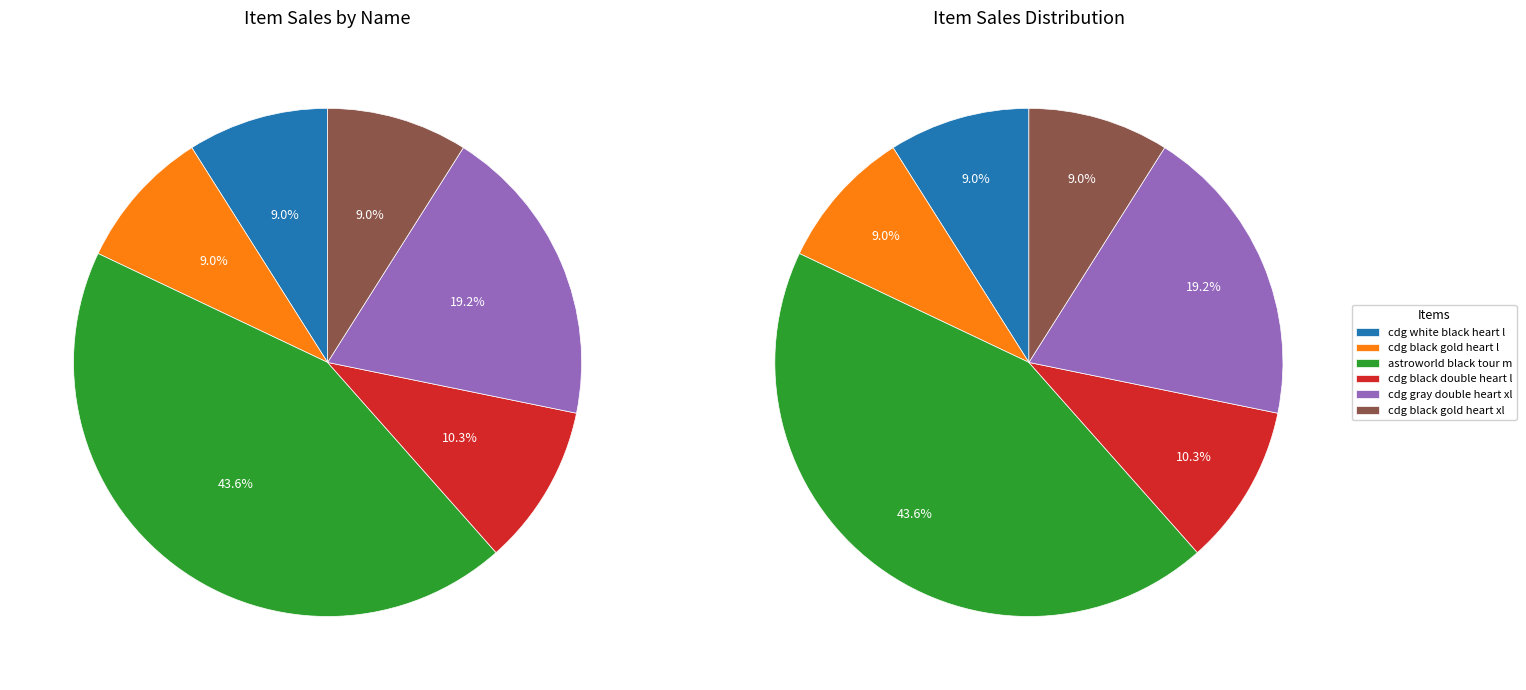

Do cdg white black heart l and cdg gray double heart xl together represent more than half of the pie?

No